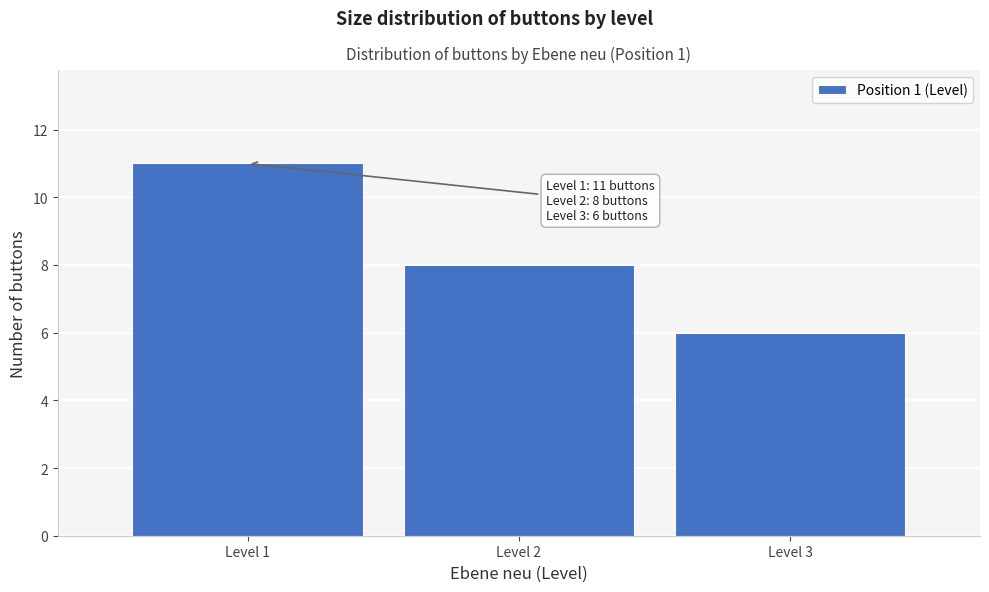

Which range on the x-axis has the tallest bar?

0.5 to 1.5